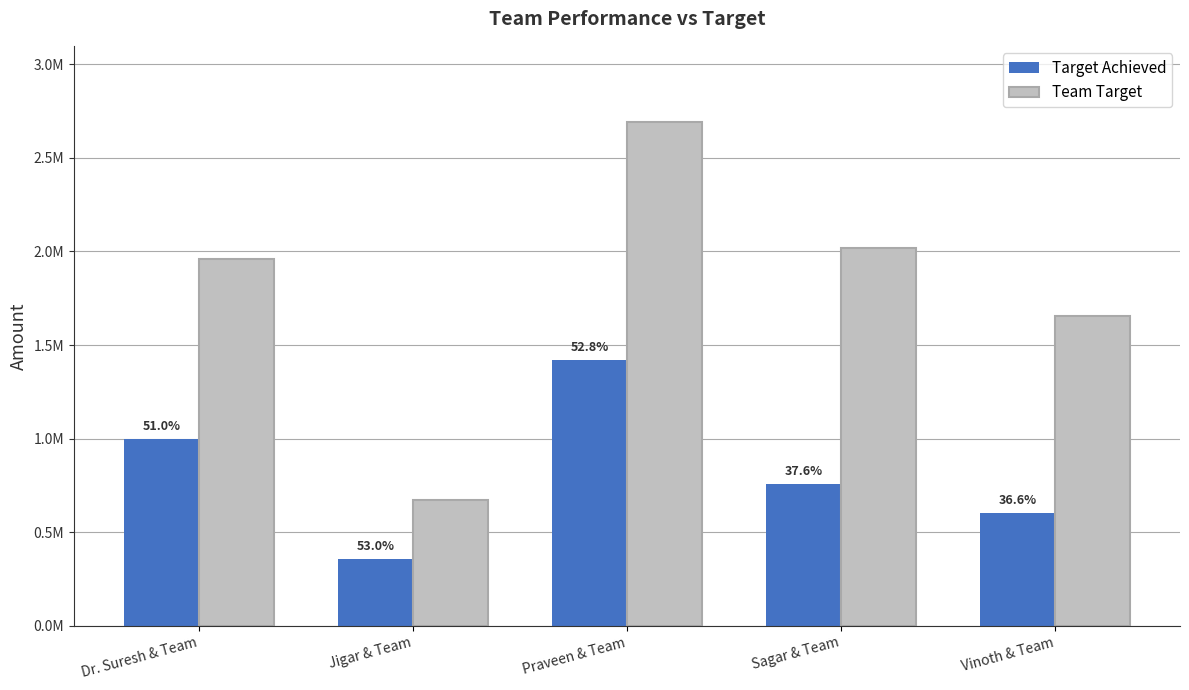

The value of Target Achieved at Praveen & Team is 1421778.1. True or false?

True